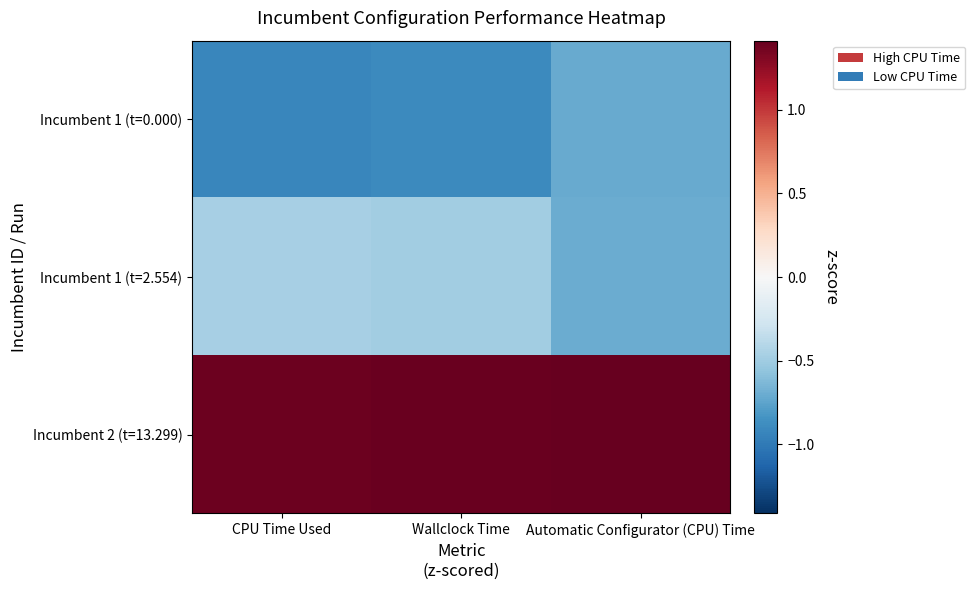

Reading left to right, extract all data points from this chart.

Incumbent 1 (t=0.000): CPU Time Used=-0.9	Wallclock Time=-0.9	Automatic Configurator (CPU) Time=-0.7
Incumbent 1 (t=2.554): CPU Time Used=-0.5	Wallclock Time=-0.5	Automatic Configurator (CPU) Time=-0.7
Incumbent 2 (t=13.299): CPU Time Used=1.4	Wallclock Time=1.4	Automatic Configurator (CPU) Time=1.4